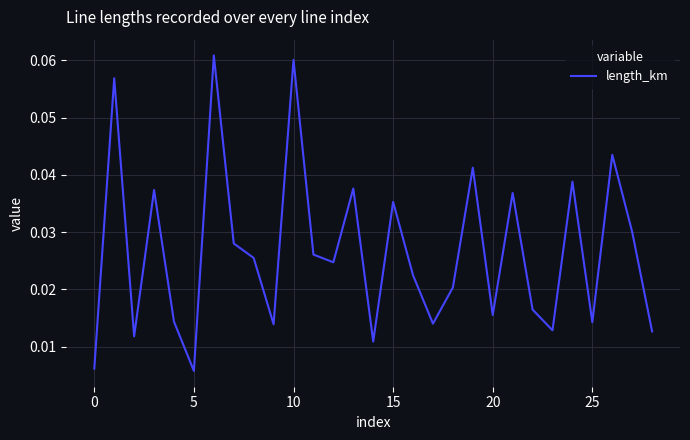

Does the chart display data point markers on the line(s)?

No